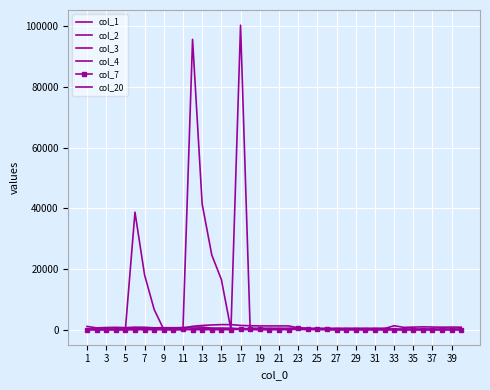

At how many categories does at least one series exceed 62352?

2